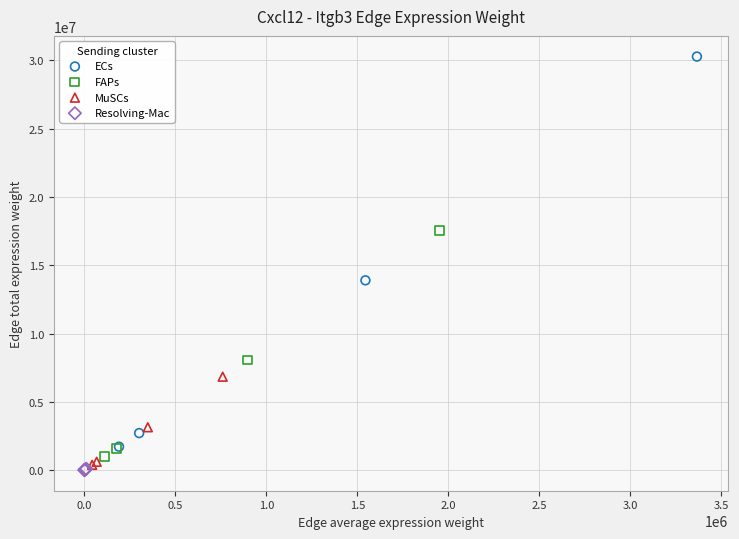

Which series reaches the maximum Y coordinate?

ECs